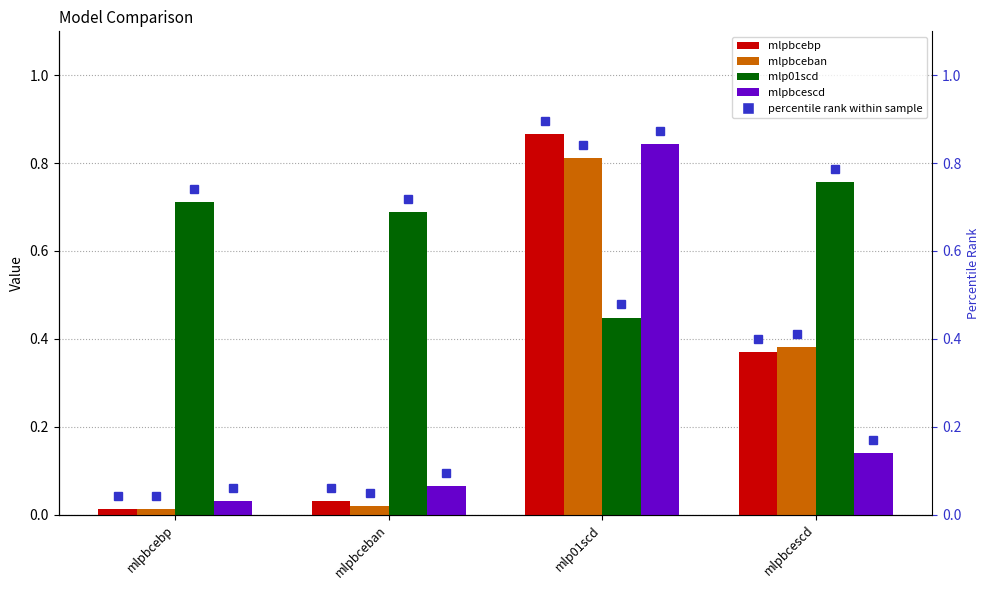

How many bars are there in each group?

4